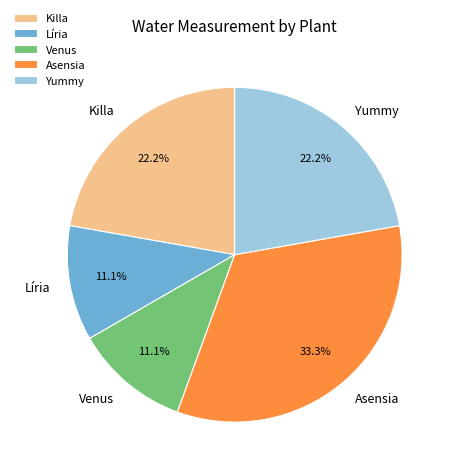

The Venus slice represents 11% of the pie. True or false?

True